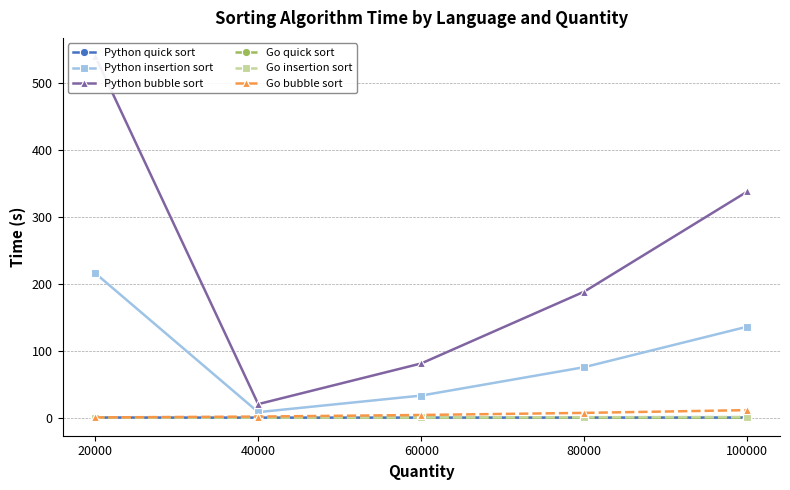

Is this an area chart (filled region under the line)?

No